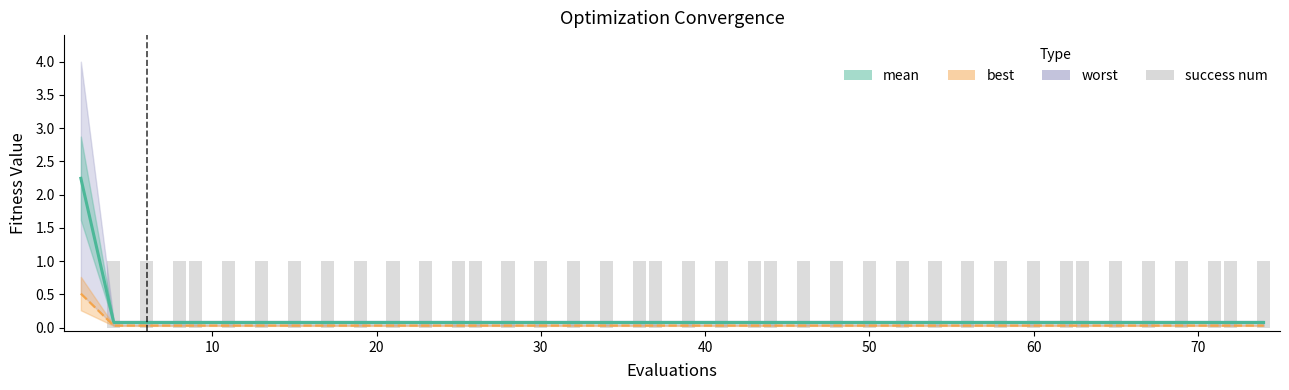

What is the difference between the second highest and minimum values in the success num series?

1.0